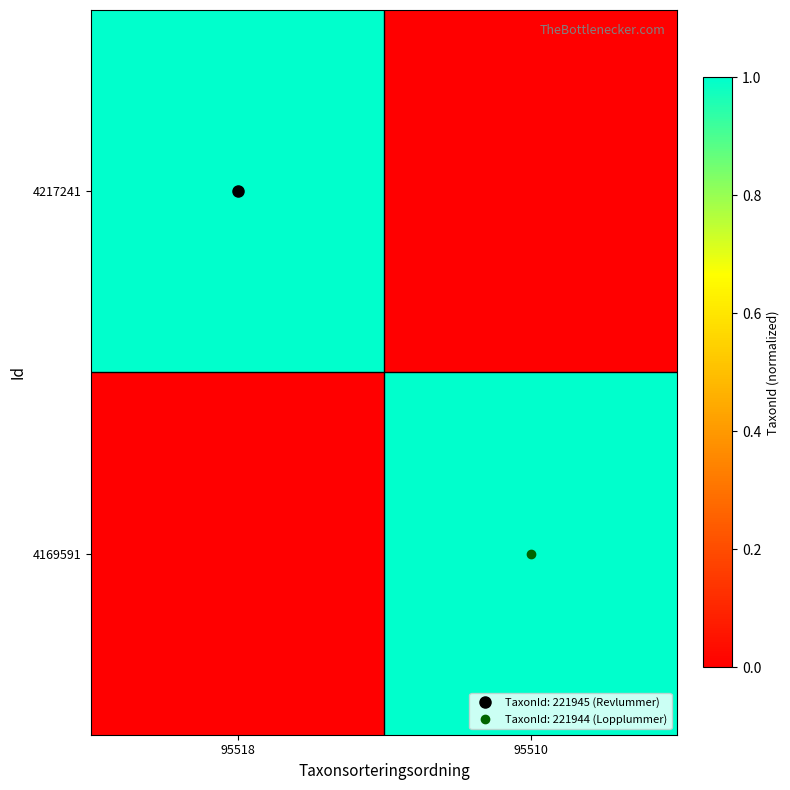

Rank the series at 95518 from lowest to highest value.

4169591, 4217241